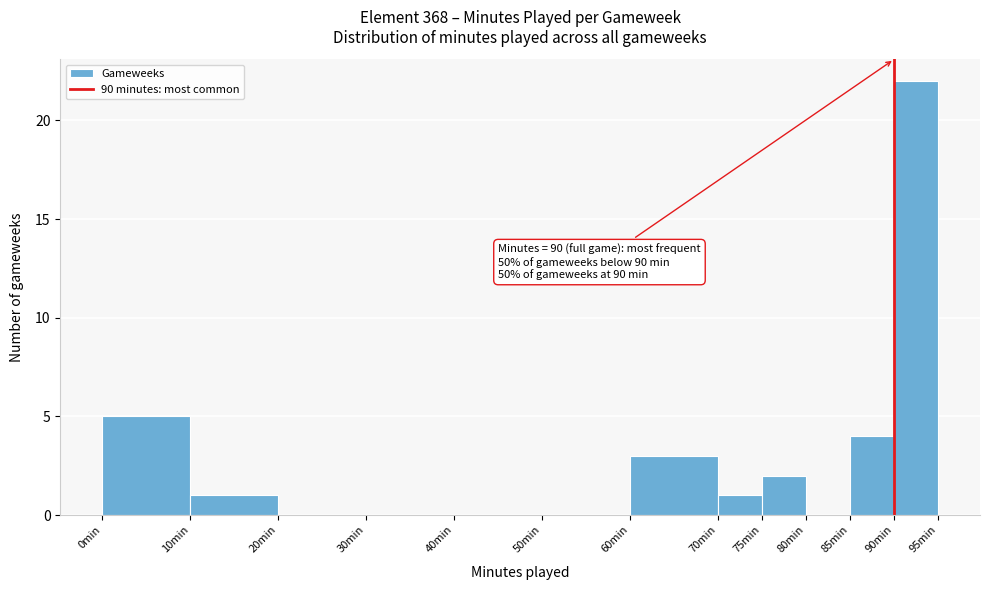

Over which range of the x-axis is the bar tallest?

90 to 95